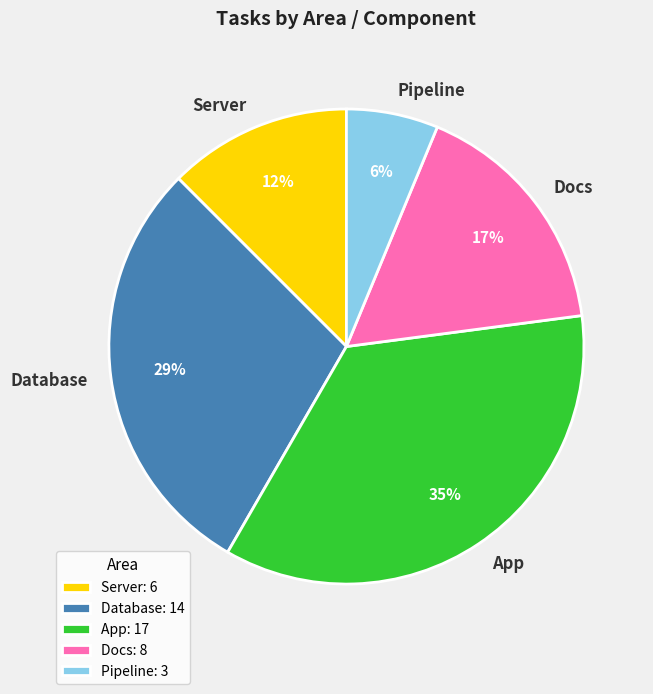

Is there a majority slice in this chart?

No